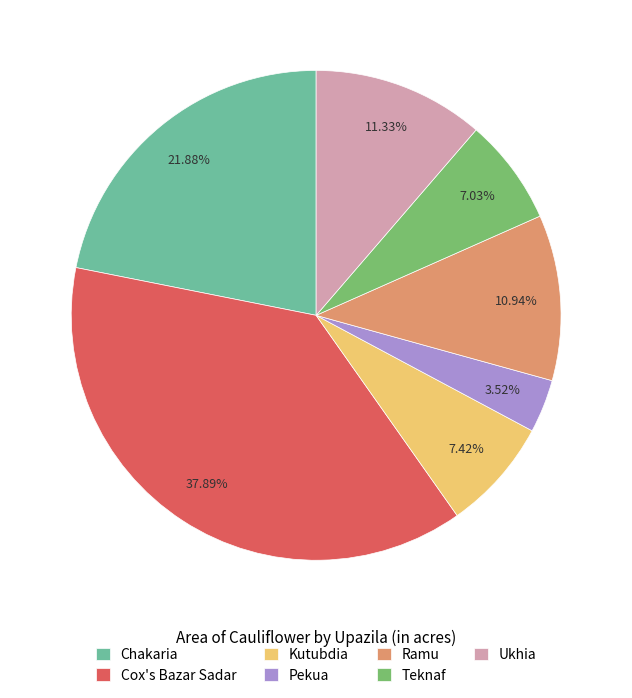

Is the sum of Cox's Bazar Sadar and Teknaf greater than half?

No